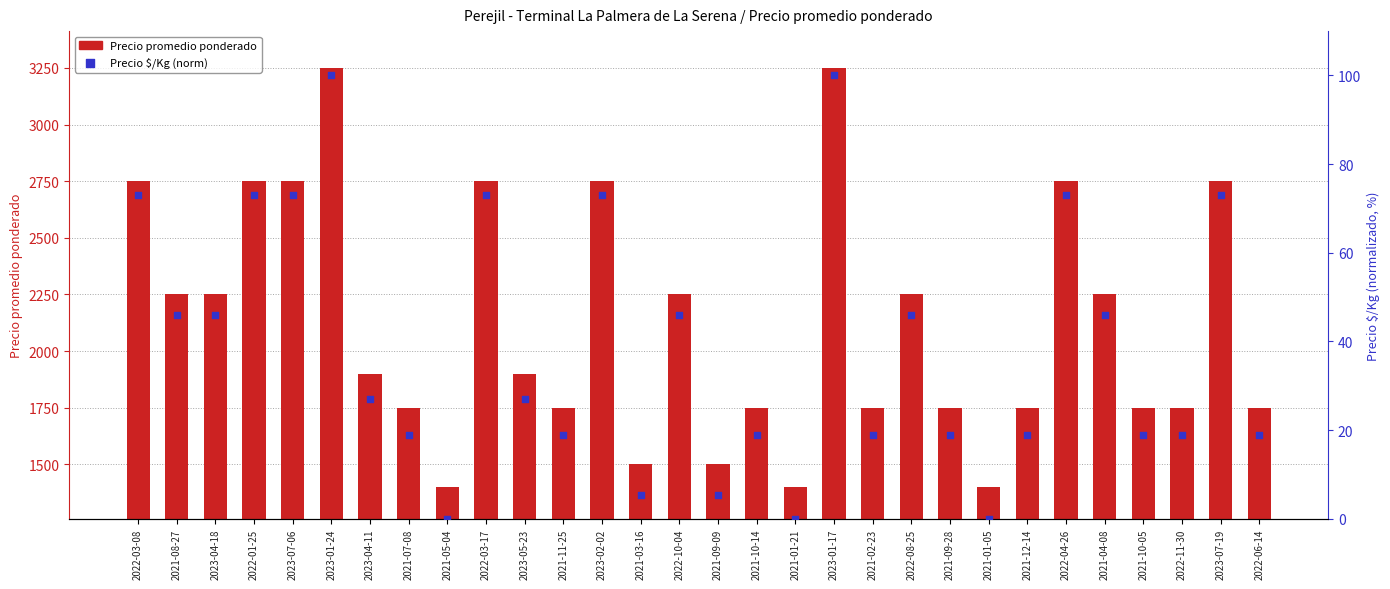

Which series has the largest Y range (max minus min)?

Precio promedio ponderado